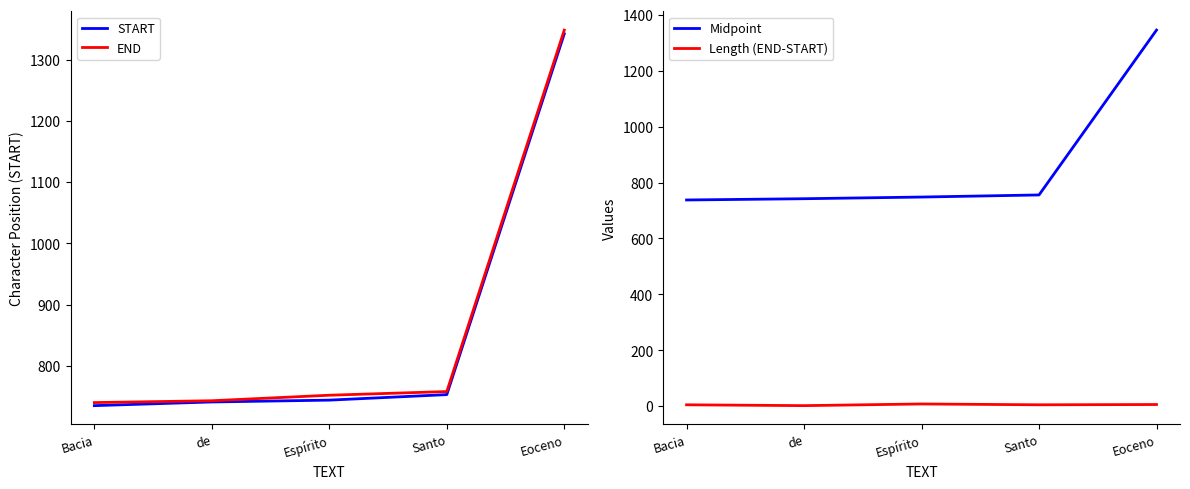

Where is END nearest to the value 1044?

Santo